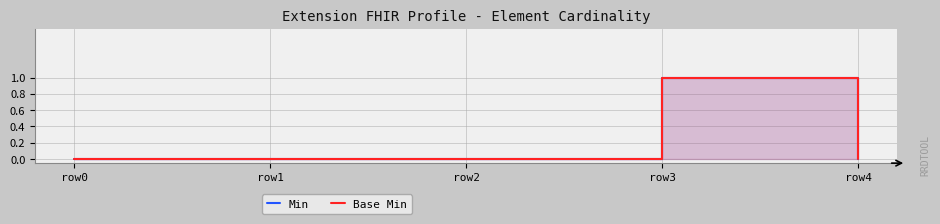

List the series in order of their peak value, highest first.

Min, Base Min